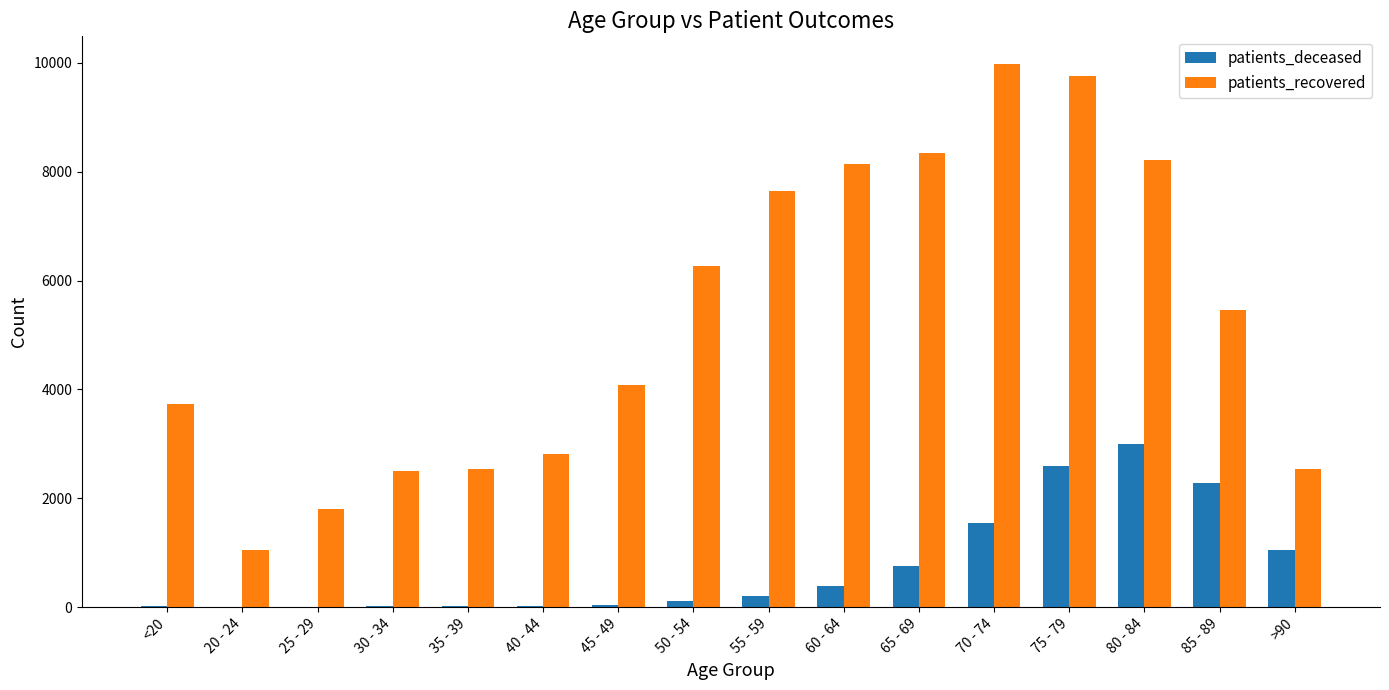

The value of patients_recovered at 75 - 79 is 14668. True or false?

False